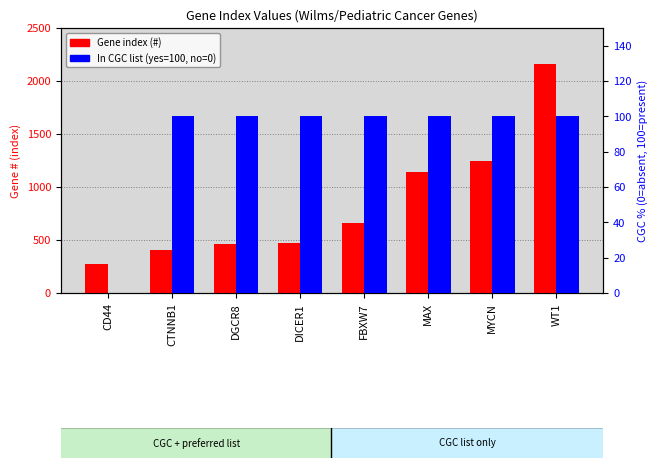

Which series changed the most between CD44 and DICER1?

Gene index (#)